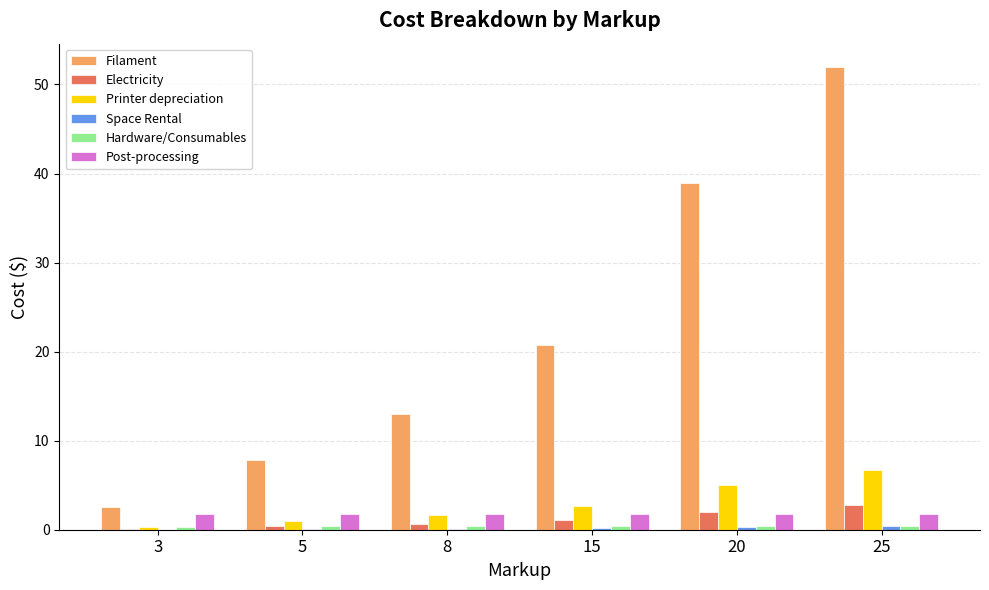

What is the sum of all Filament values?

135.1